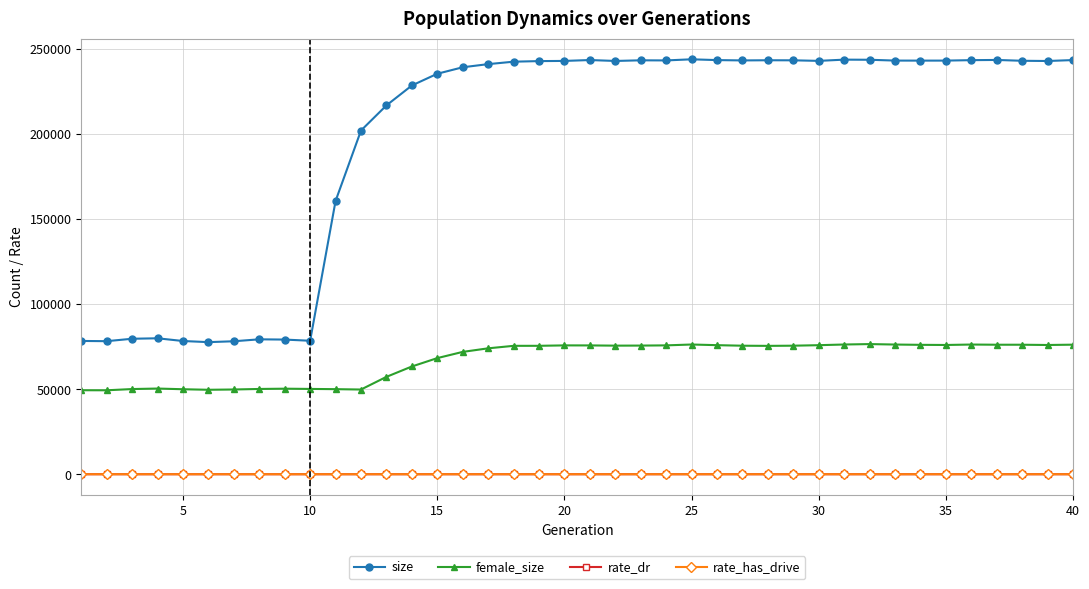

How many interior local valleys does the rate_has_drive series have?

6